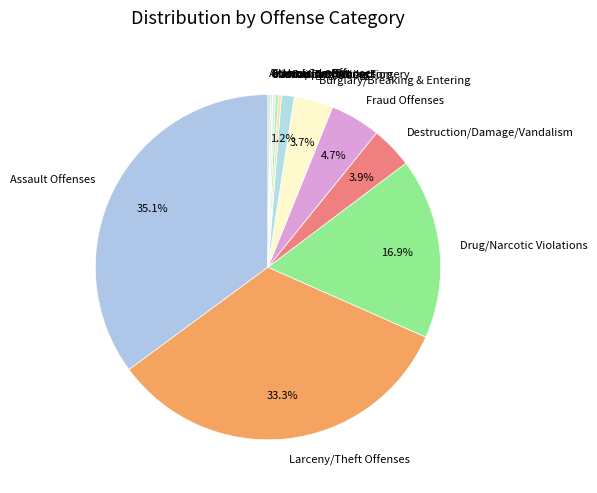

Which slice is the largest?

Assault Offenses